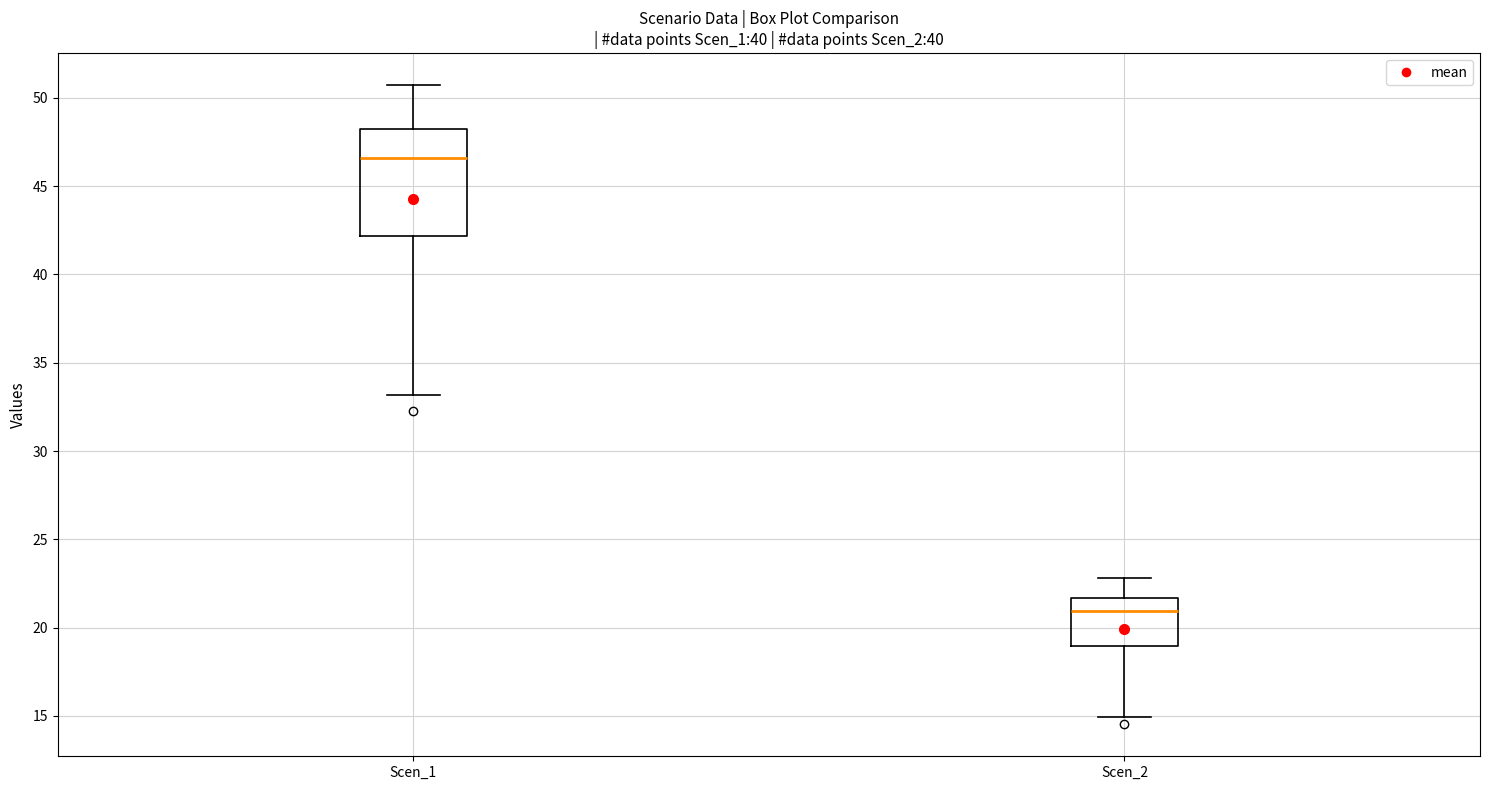

Reading left to right, read every box against the y-axis: the position of its median line, the range the box covers, and the ends of its whiskers. The values are not printed on the chart, so give them approximately, as read against the axis.

Scen_1: median 46.5, box 42.0 to 48.0, whiskers 33.0 to 50.5
Scen_2: median 21.0, box 19.0 to 21.5, whiskers 15.0 to 23.0